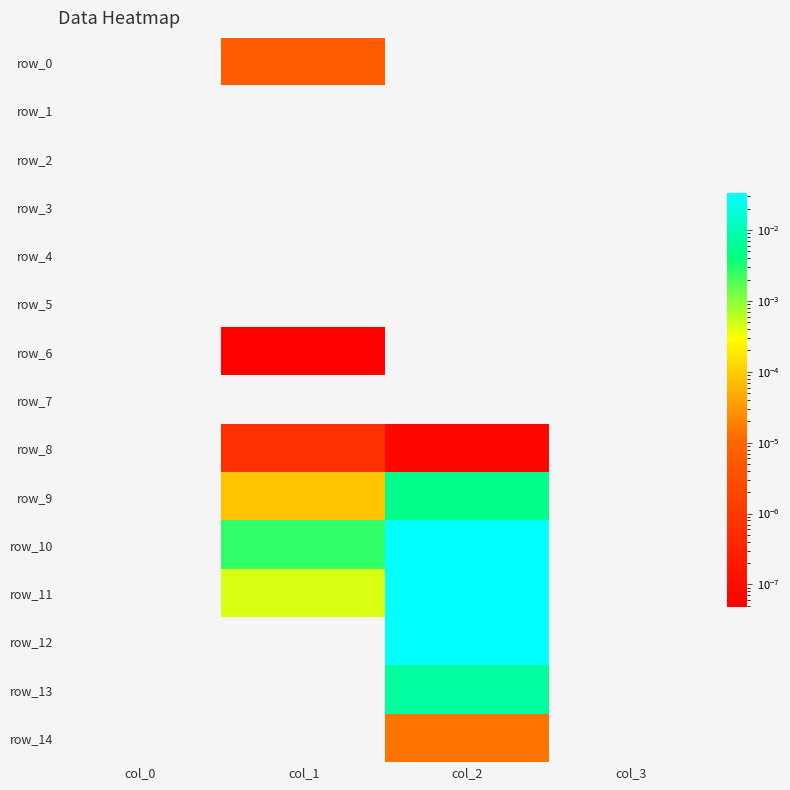

True or false: row_12 has a value of 0.0 at col_0.

True